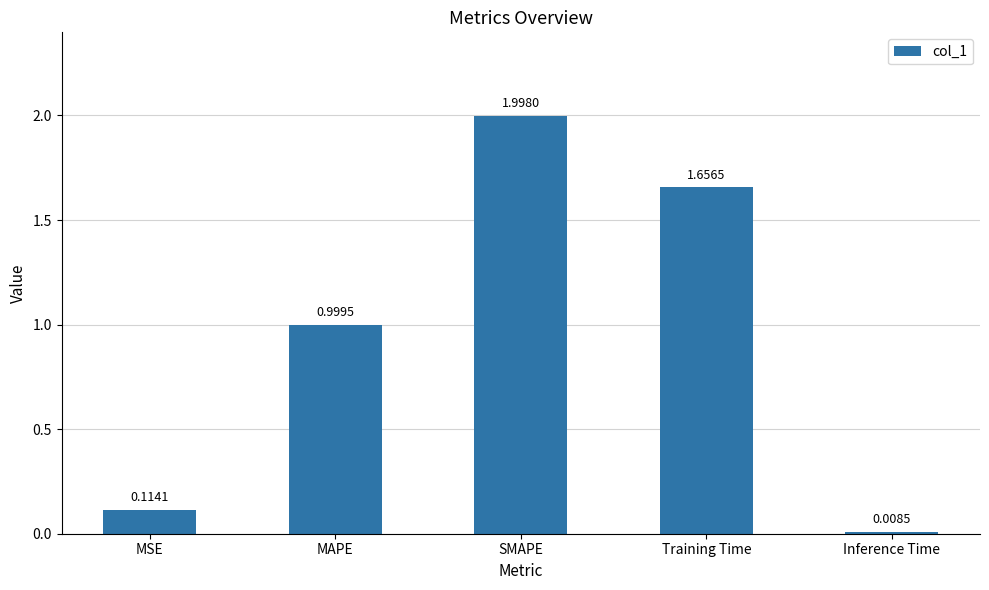

What is the label of the 2nd bar from the right?

Training Time